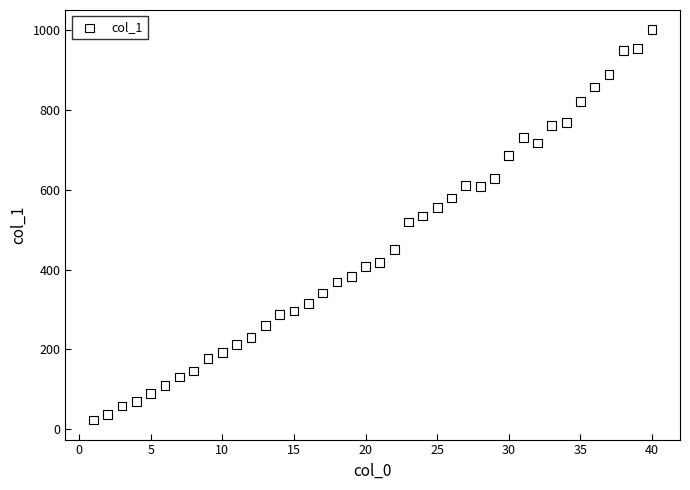

What is the range of X values (max minus min)?

39